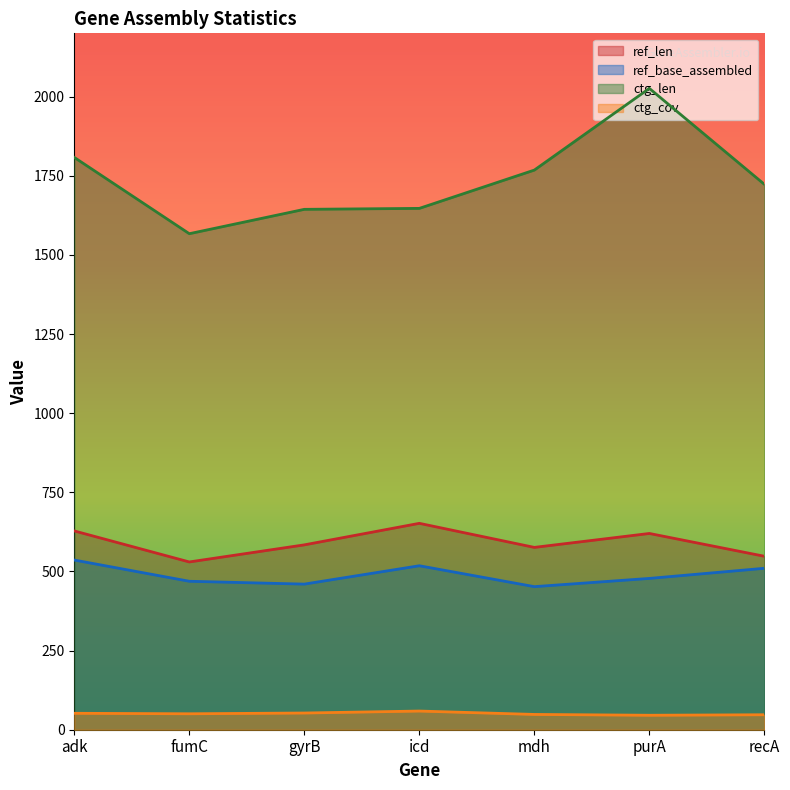

How many data points in ctg_cov are less than 50?

3